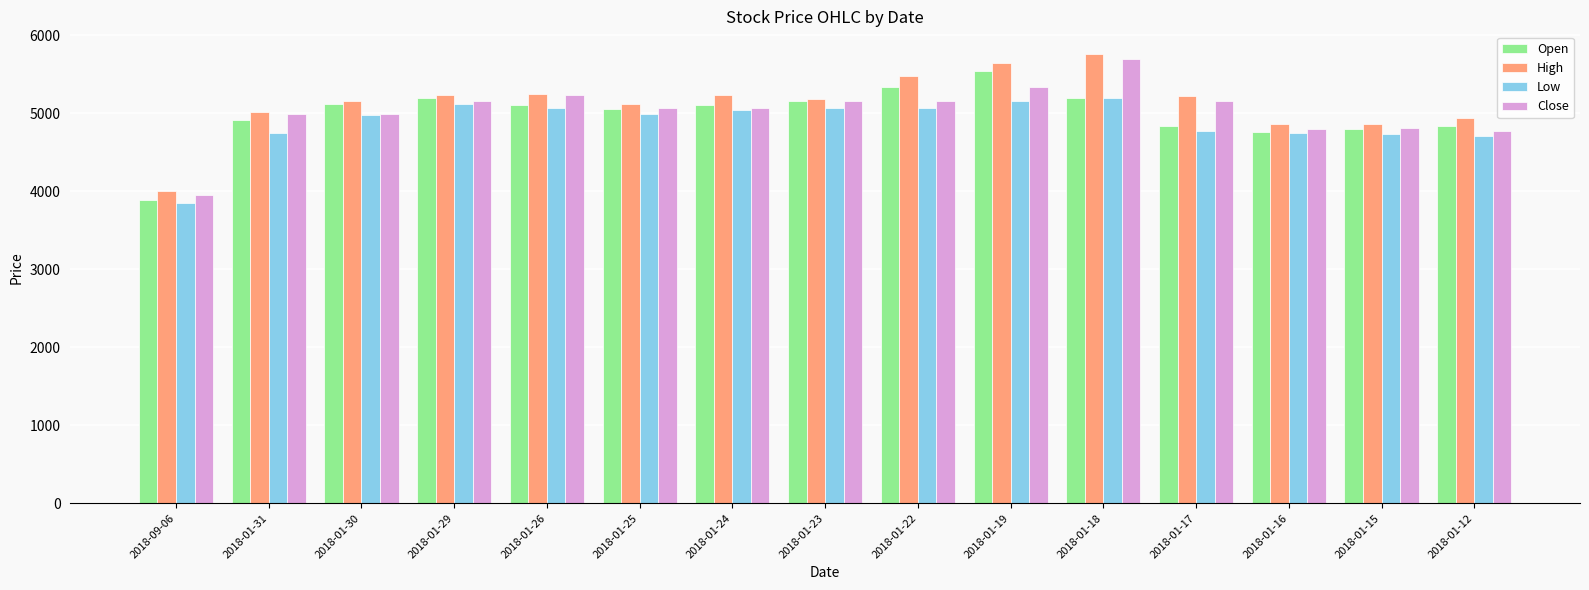

What are all the series names shown in the legend?

Open, High, Low, Close